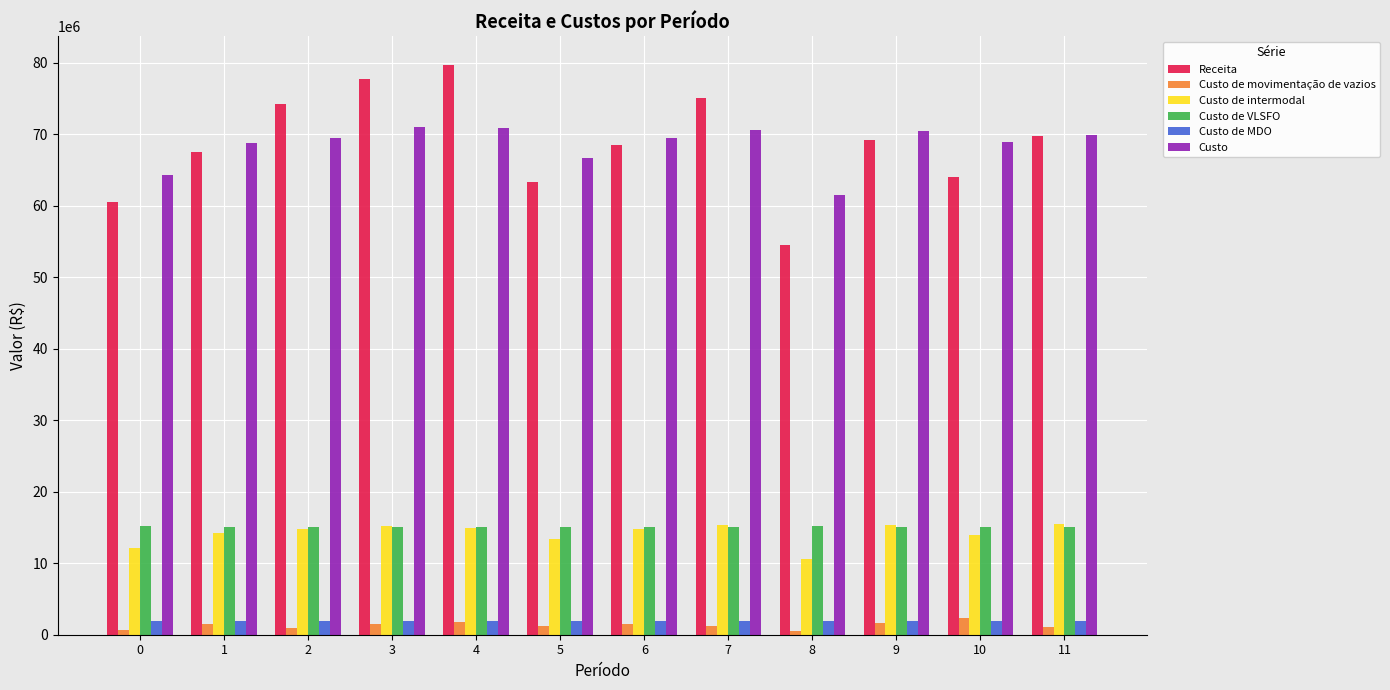

How many data points does each series have?

12